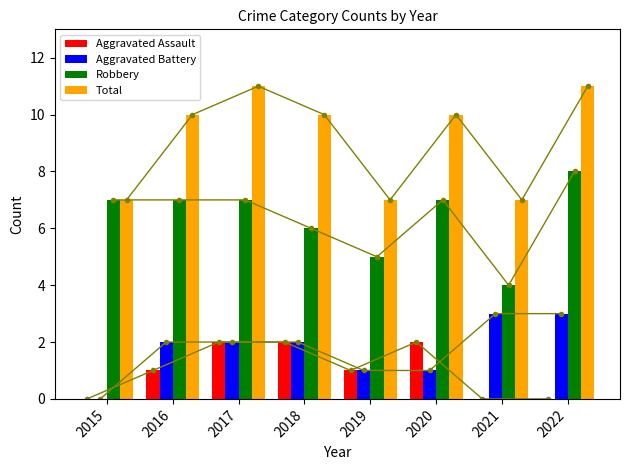

At which category is the sum across all series the highest?

2017